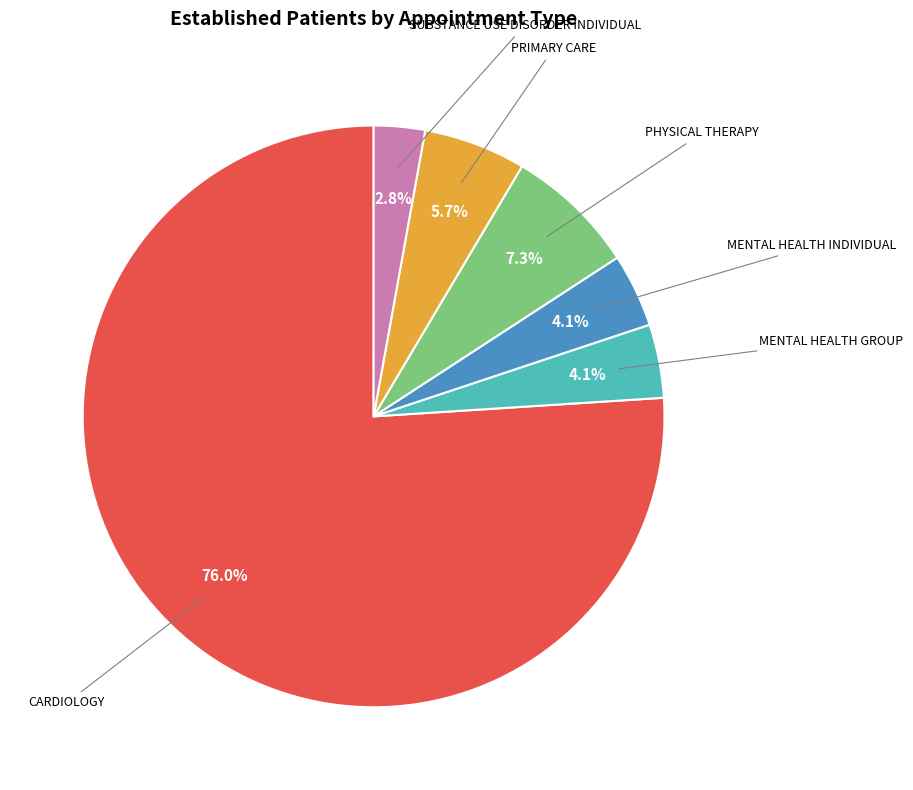

How many slices are in this pie chart?

6